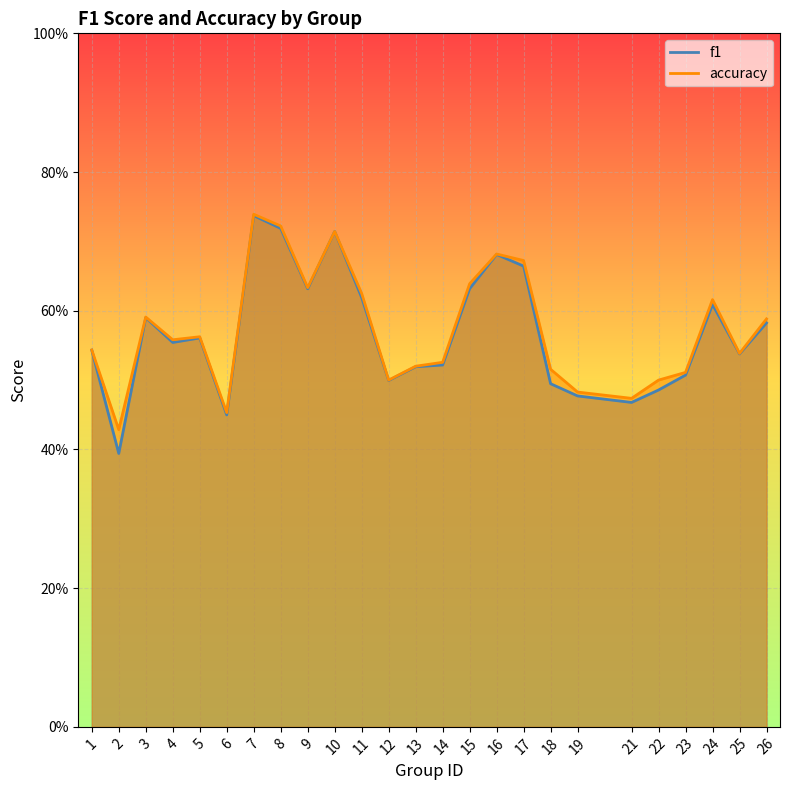

Between 3 and 5, which series saw the biggest shift?

f1